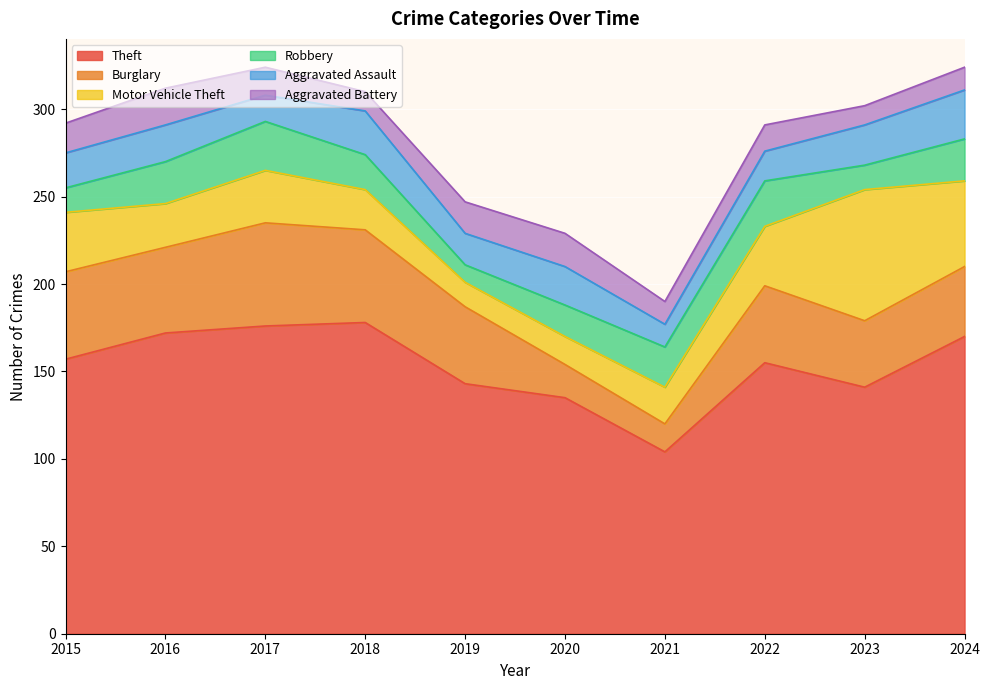

Rank the series at 2018 from highest to lowest value.

Theft, Burglary, Aggravated Assault, Motor Vehicle Theft, Robbery, Aggravated Battery